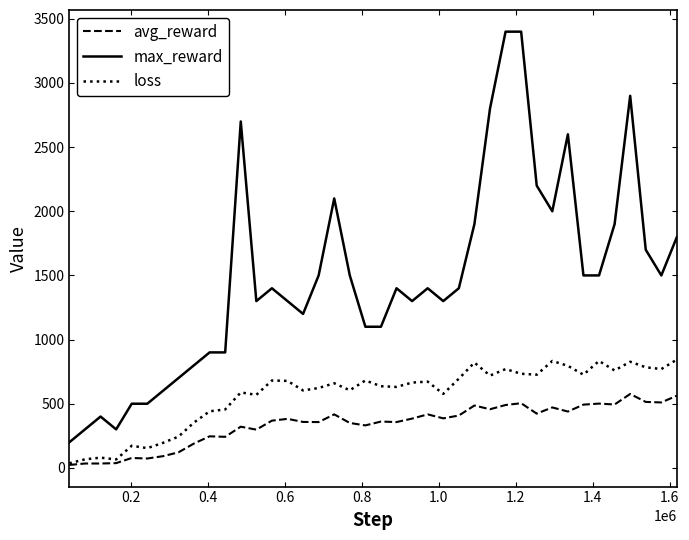

List the series in order of their overall mean, lowest first.

avg_reward, loss, max_reward